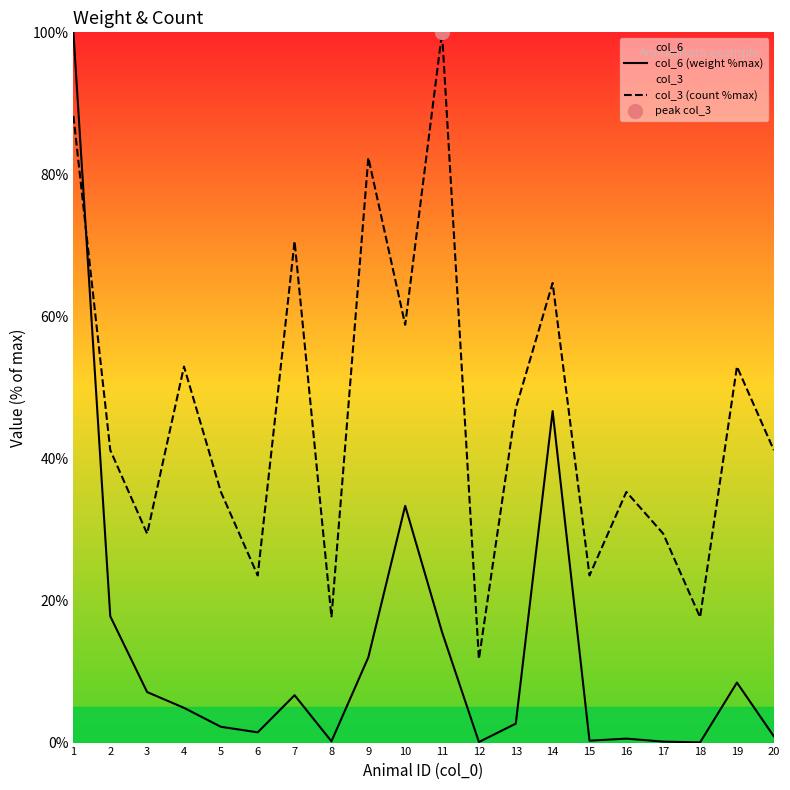

At 14, list the series in order from smallest to largest.

col_6 (weight %max), col_3 (count %max)